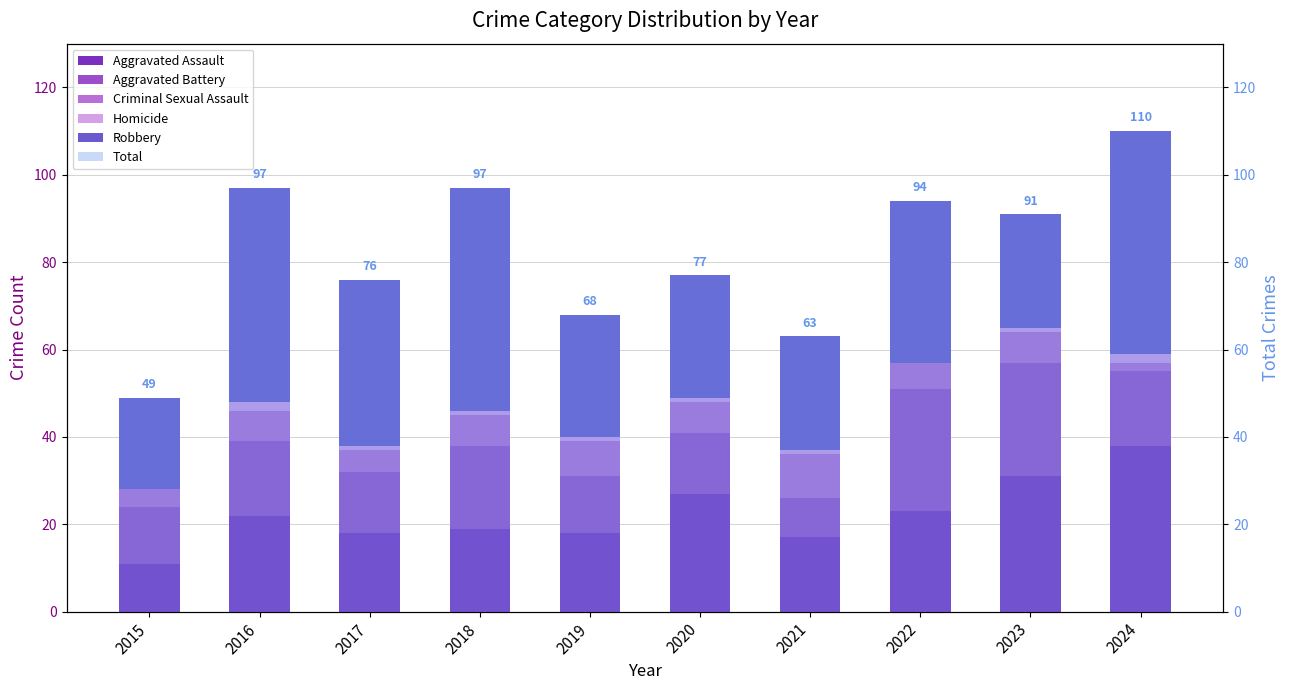

Where is Homicide nearest to the value 1?

2017